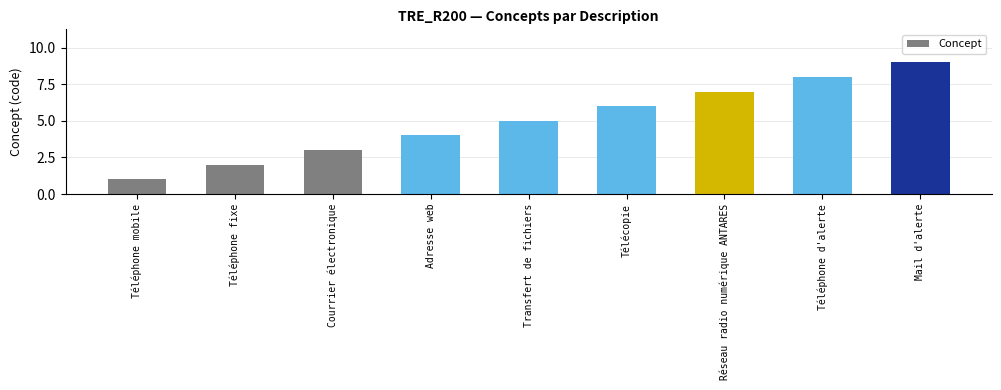

What is the sum of the values at Télécopie and Adresse web?

10